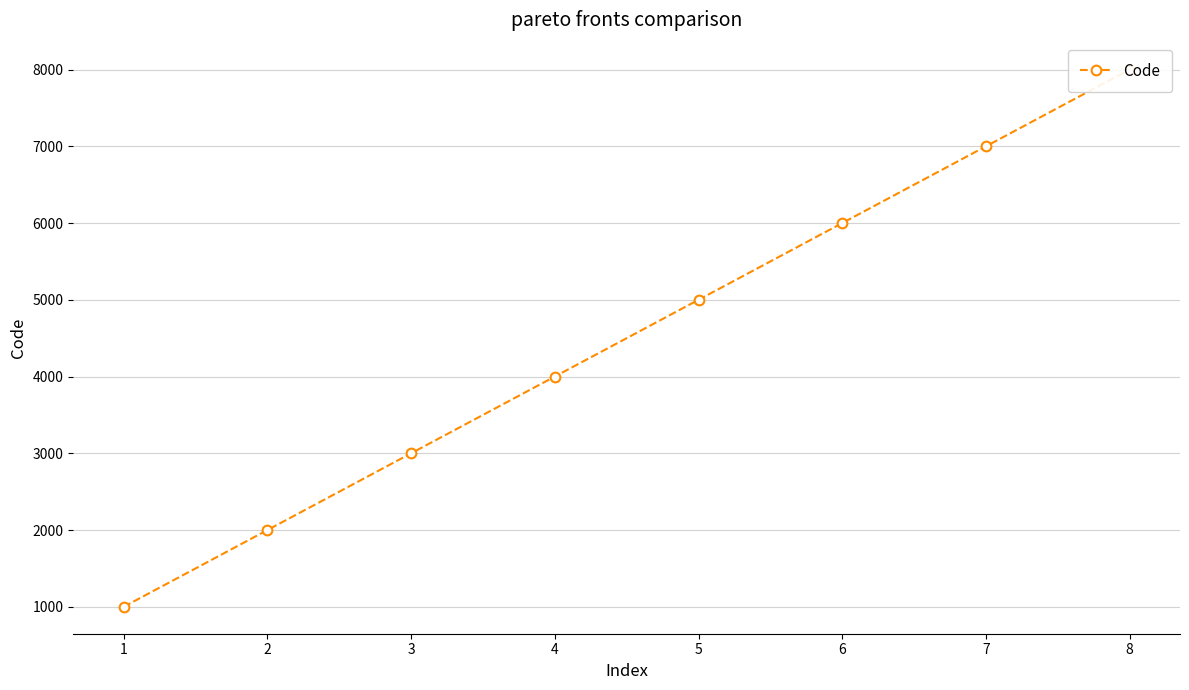

At which label is the value closest to 4500?

4